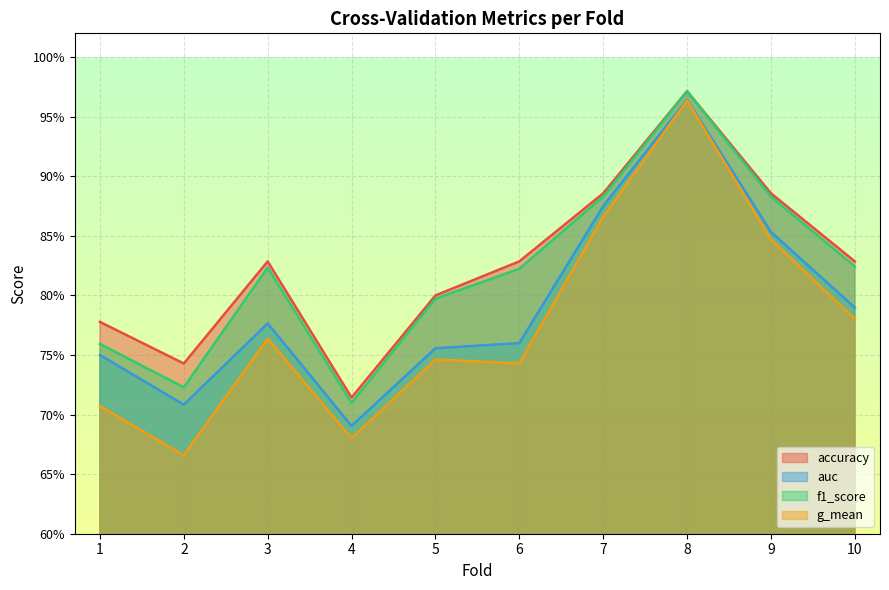

True or false: accuracy and auc cross at least once.

False